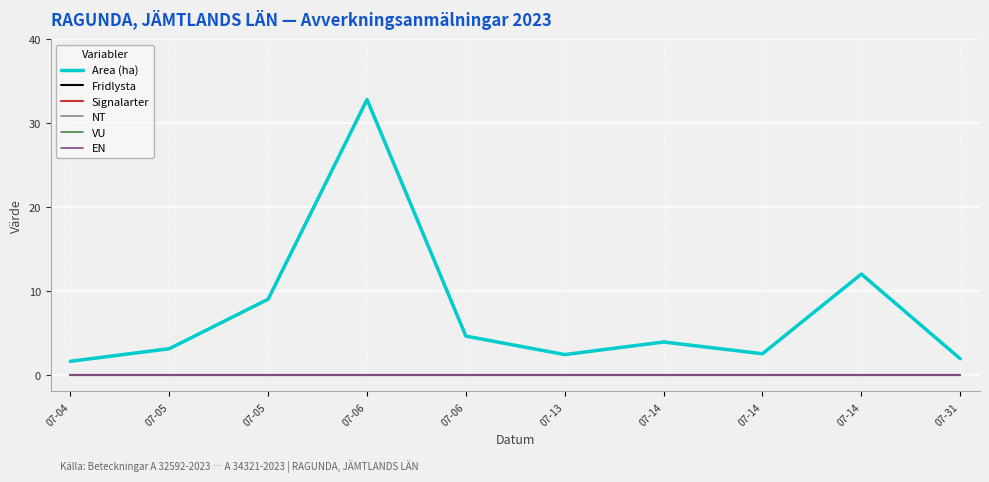

Between 07-05 and 07-06, which series saw the biggest shift?

Area (ha)